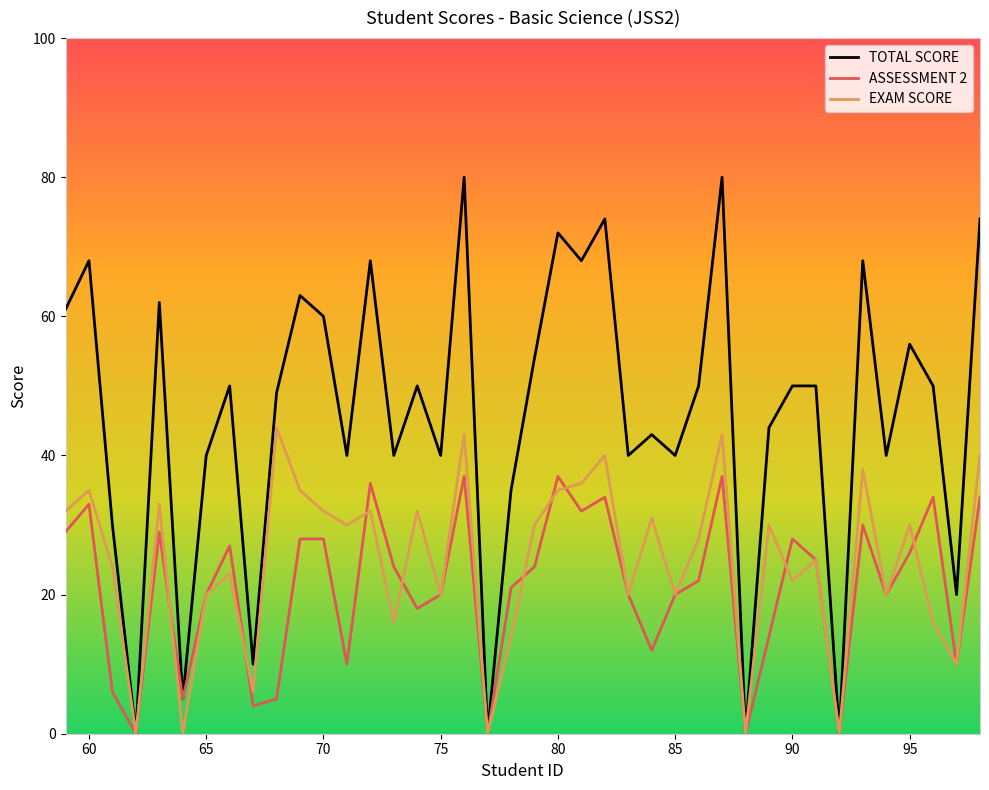

Which series has the largest total across all categories?

TOTAL SCORE